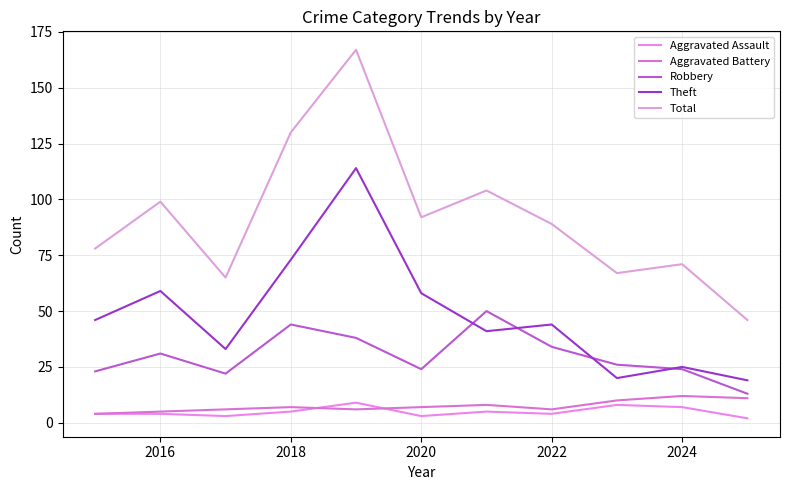

Does the chart have visible grid lines?

Yes